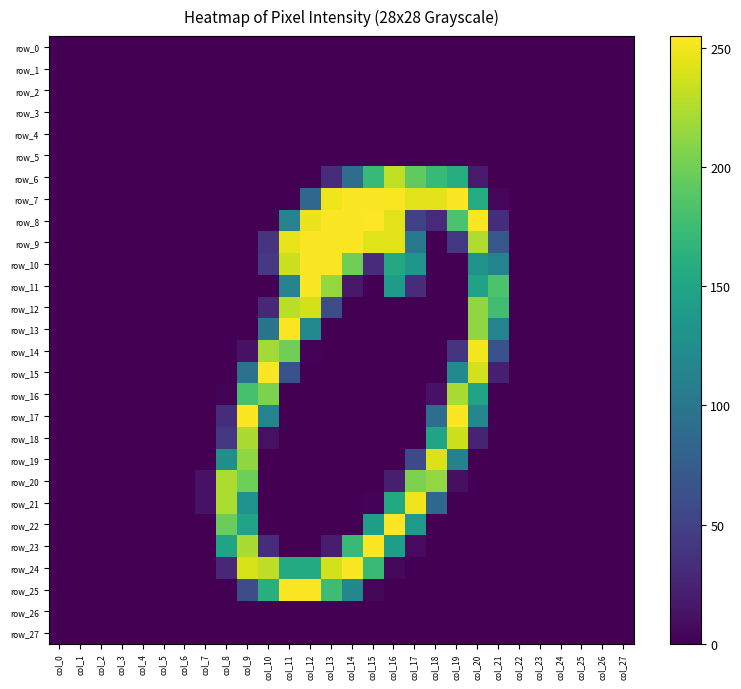

The row_7 series shows 157 at col_20. True or false?

True